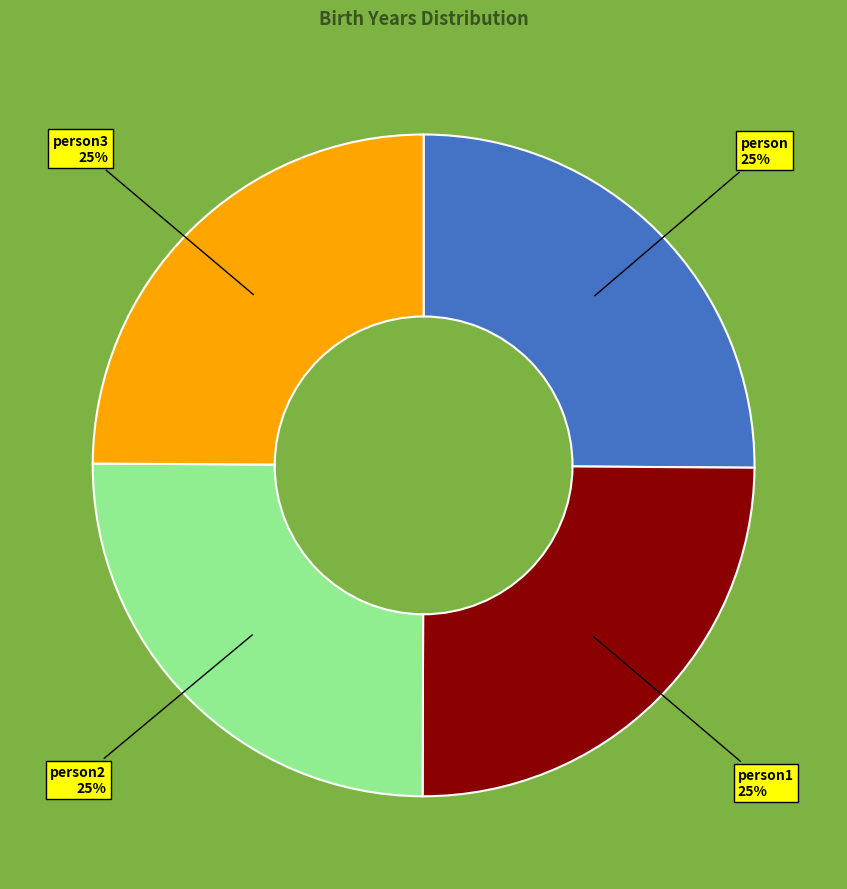

Is there any slice that represents more than half of the pie?

No